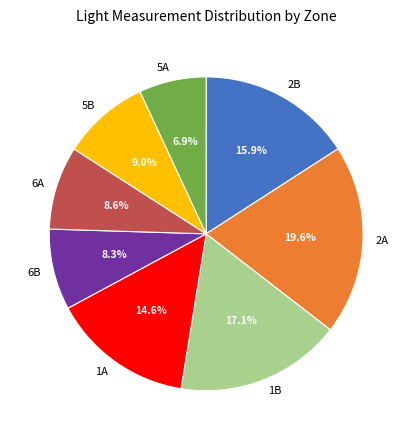

Does 2B represent more than half of the total?

No